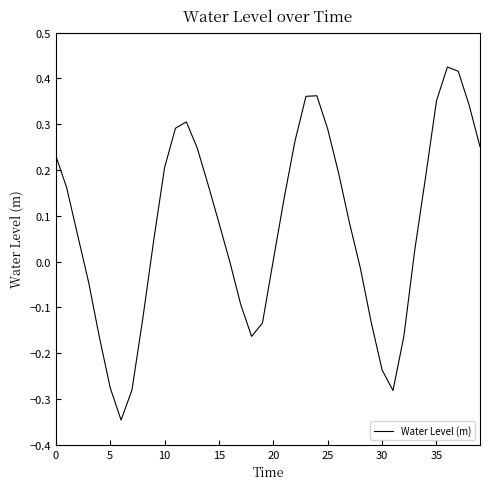

What is the difference between the maximum and minimum values?

0.8